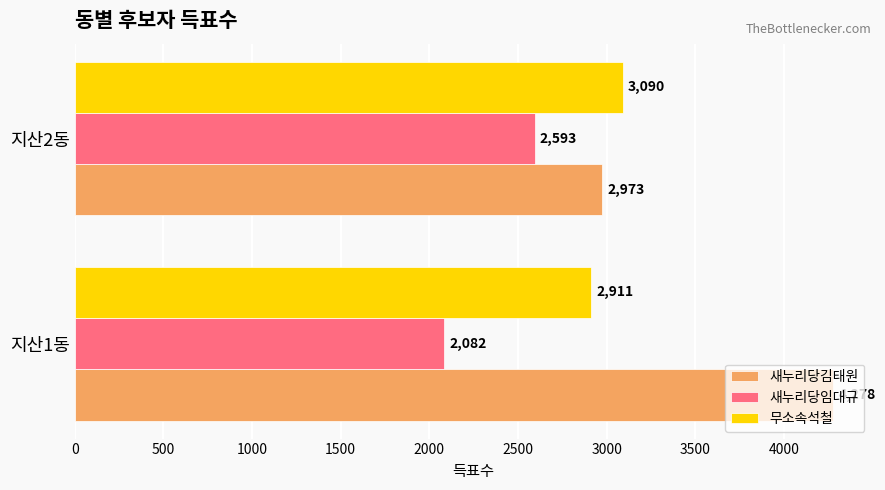

The 무소속석철 series shows 4588 at 지산1동. True or false?

False